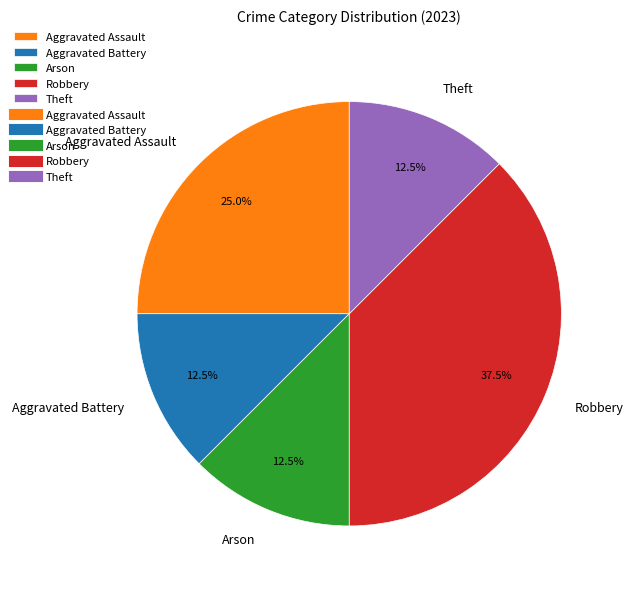

Is Arson the majority of the pie?

No